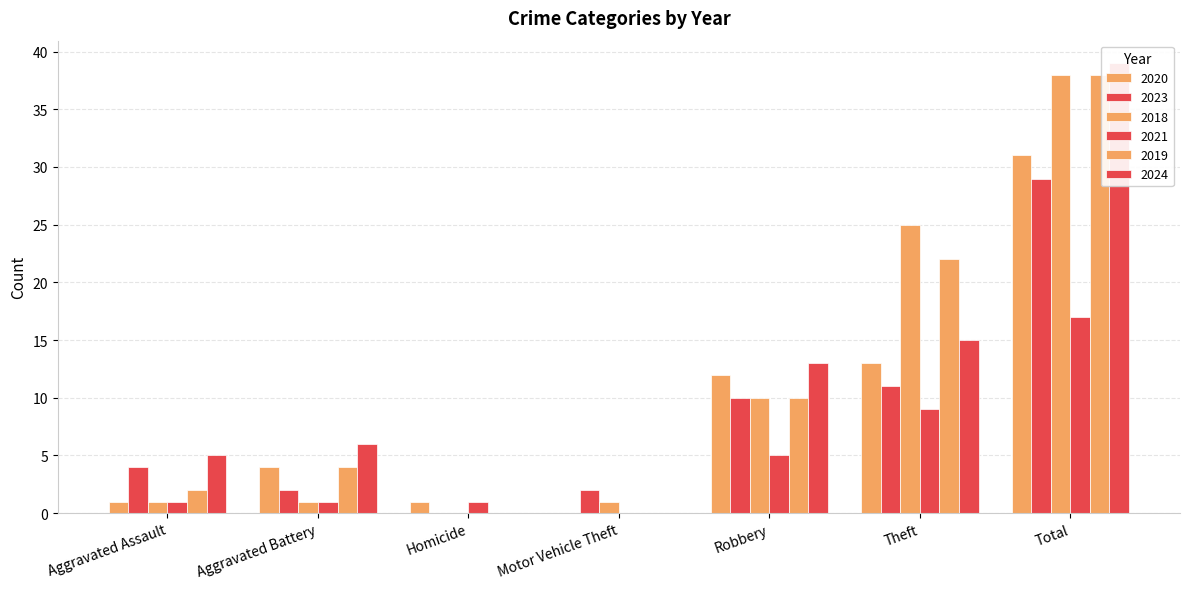

What is the difference between the 2021 values at Homicide and Robbery?

4